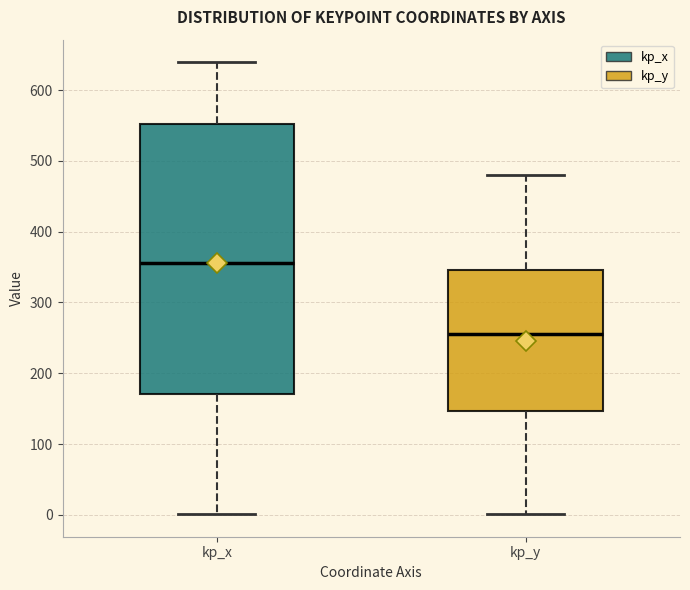

Which box's median line is the highest?

kp_x